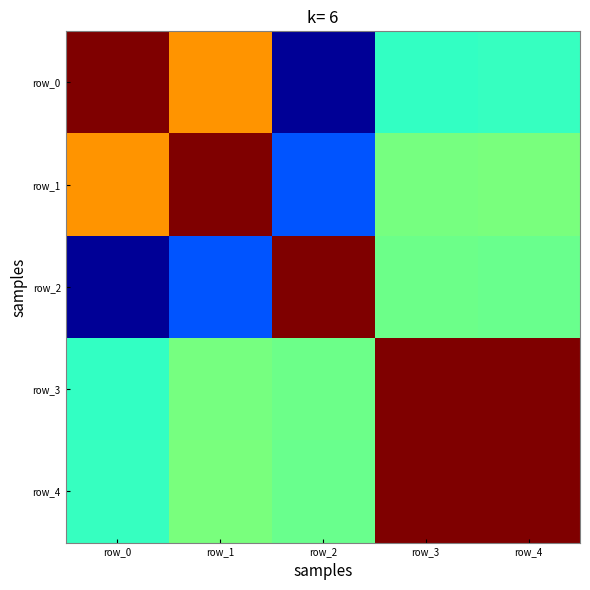

At which category does the chart reach its peak across all series?

row_0